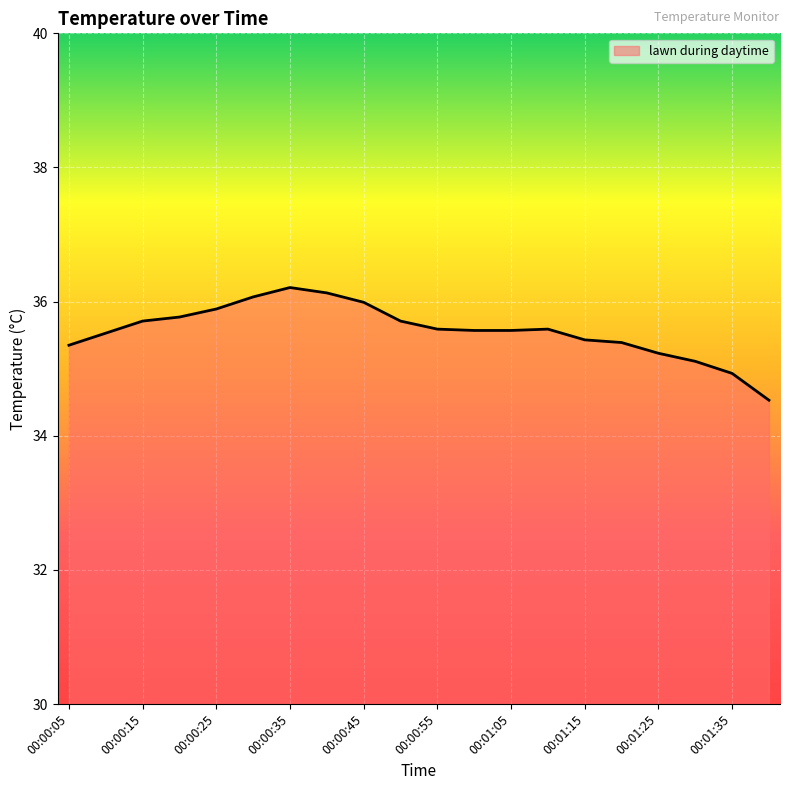

What is the smallest value displayed?

34.5